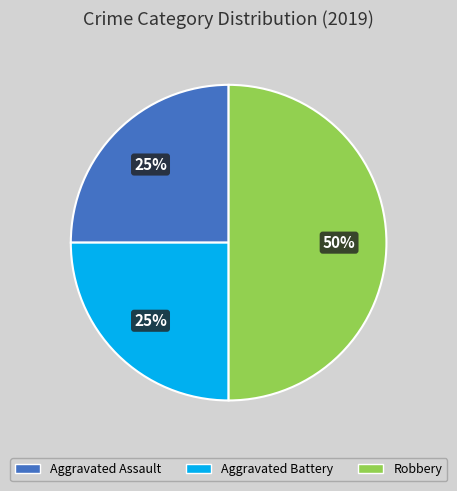

Approximately how many times larger is the value at Aggravated Battery compared to Aggravated Assault?

1.0